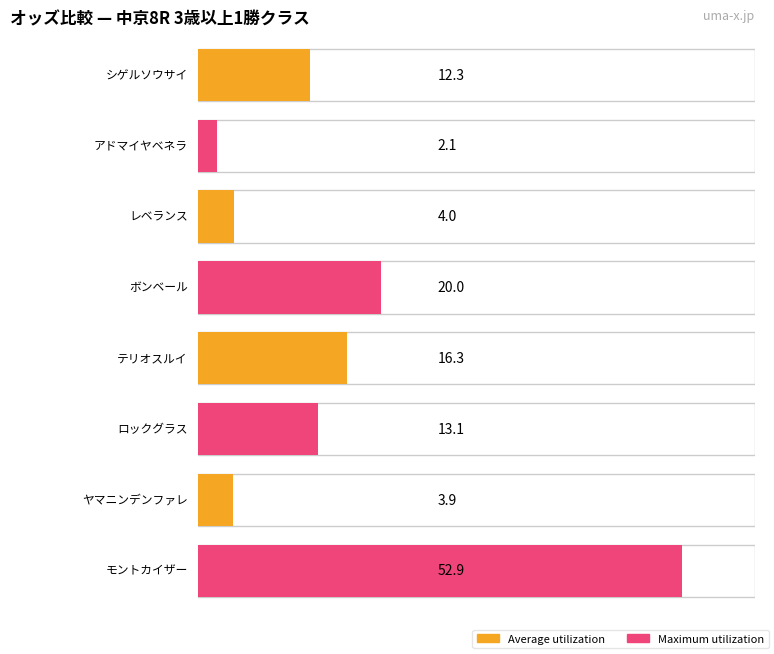

Reading left to right, what are all the values shown in this chart?

12.3	2.1	4.0	20.0	16.3	13.1	3.9	52.9